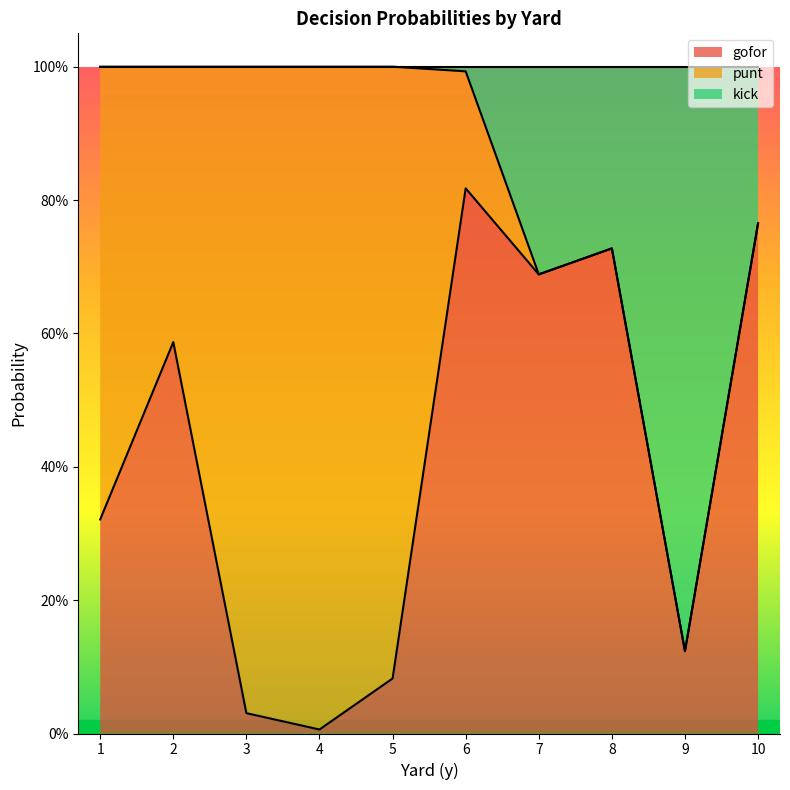

Which category has the lowest value in the gofor series?

4